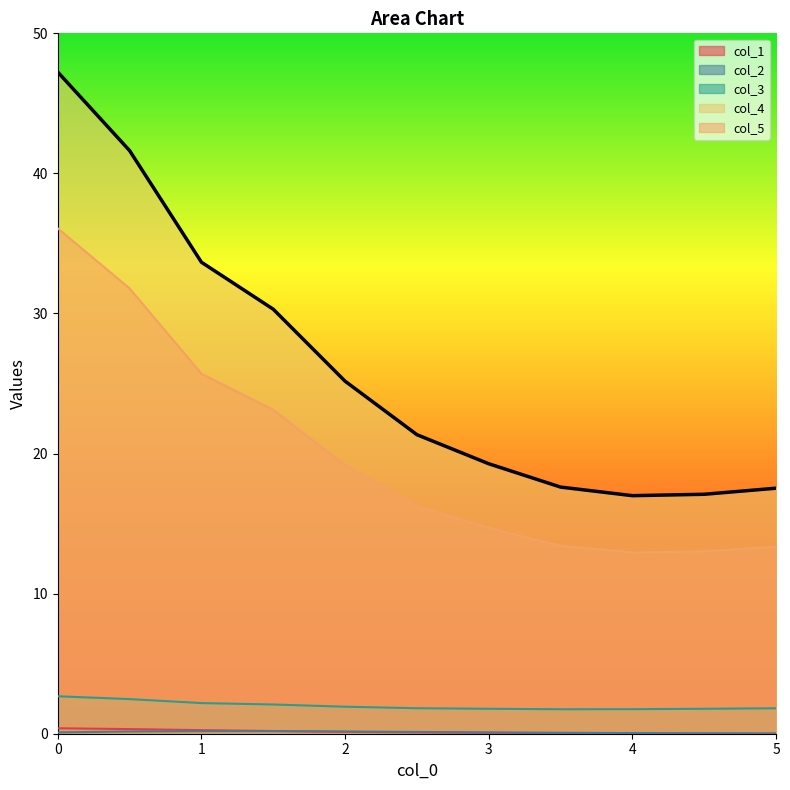

What is the maximum value for col_5?

36.1